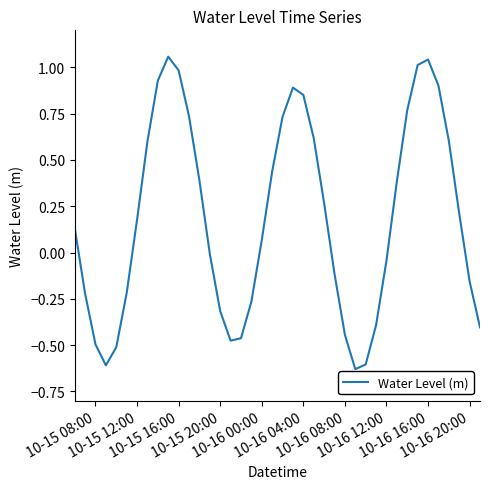

What is the difference between the maximum and minimum values?

1.7